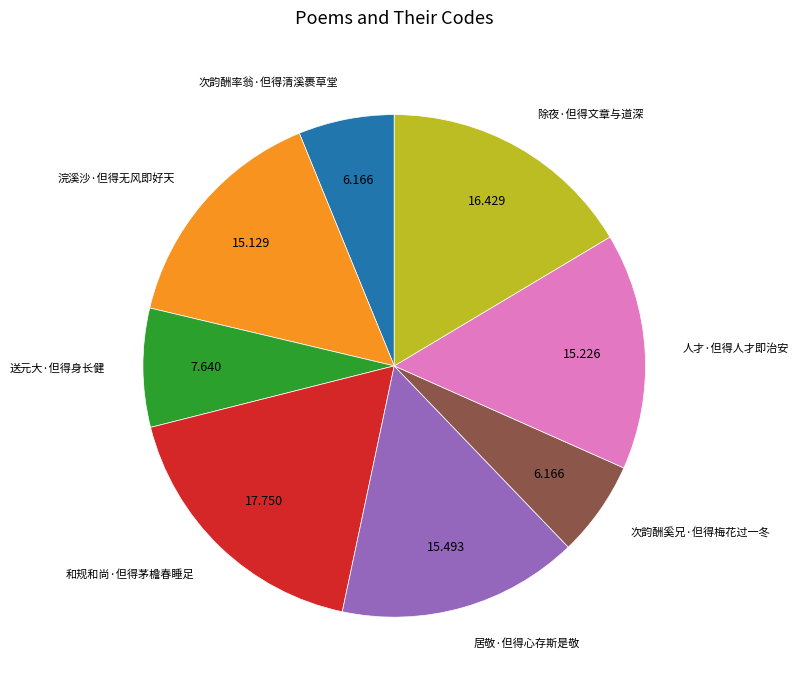

Does any single category account for the majority?

No